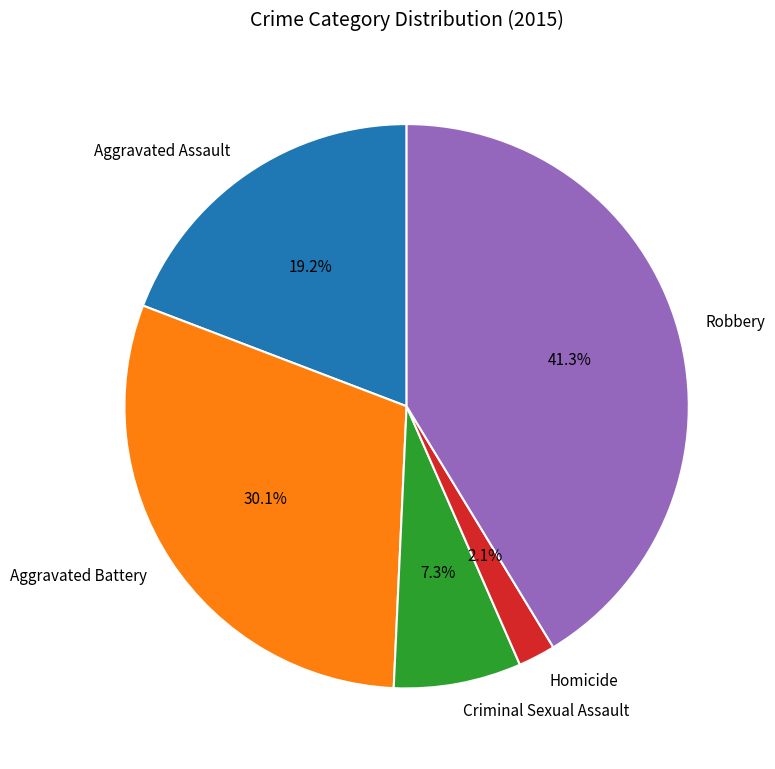

Between Homicide and Criminal Sexual Assault, which is larger?

Criminal Sexual Assault